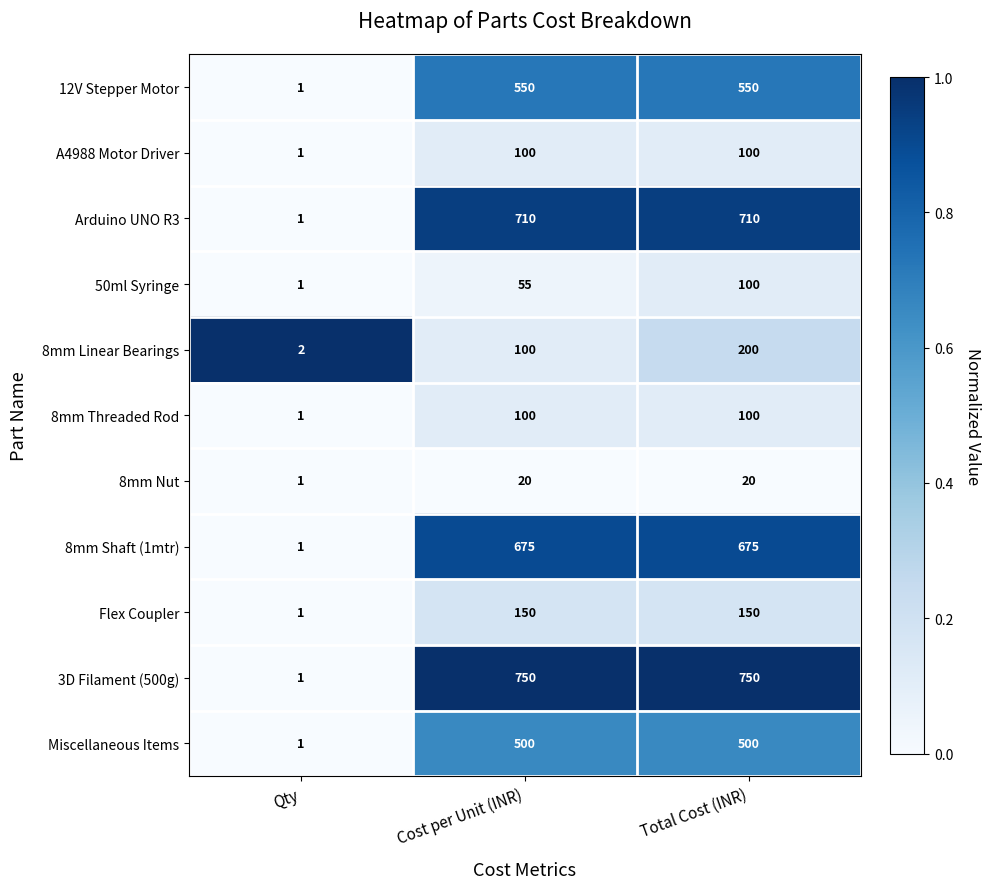

What is the maximum value shown in the chart?

750